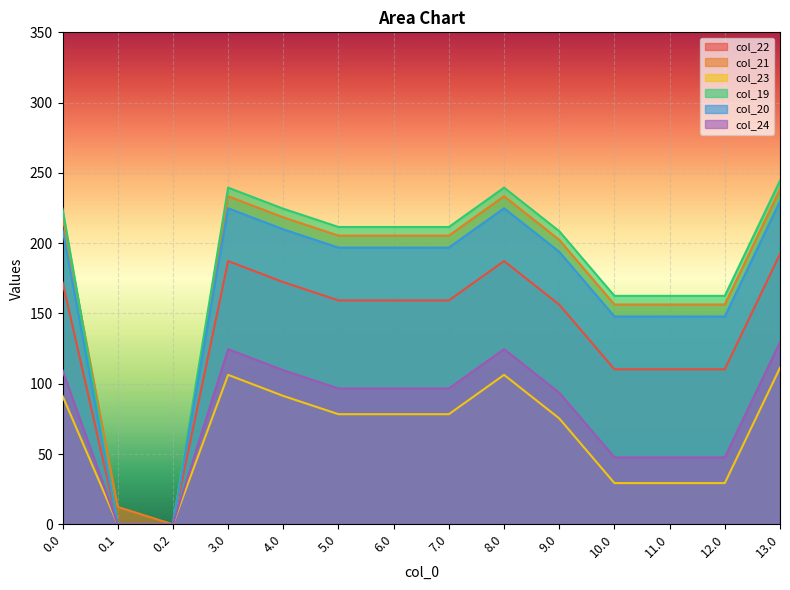

Between 0.0 and 6.0, which series saw the biggest shift?

col_24